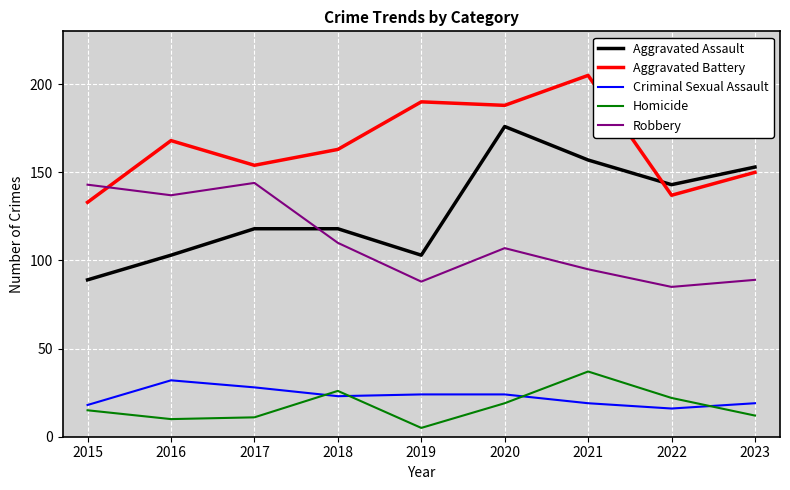

True or false: Criminal Sexual Assault and Aggravated Assault cross at least once.

False